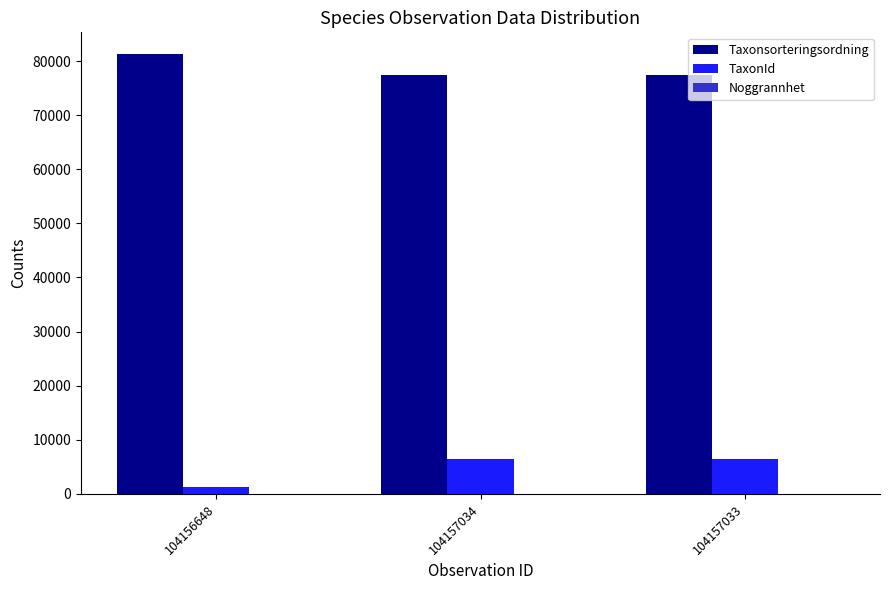

What is the sum of the TaxonId values at 104157033 and 104156648?

7737